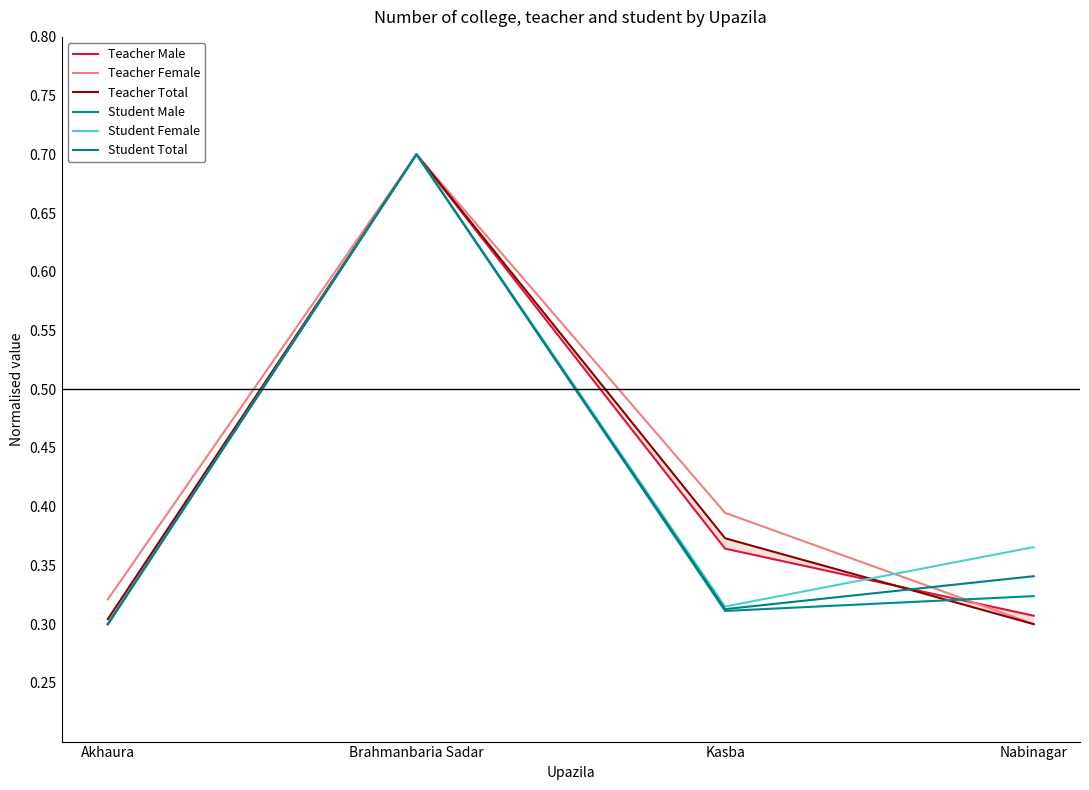

At which label does Teacher Female reach its peak?

Brahmanbaria Sadar